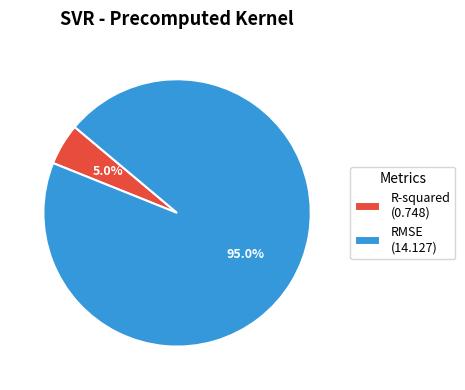

To the nearest percent, what percentage of the pie is R-squared?

5%